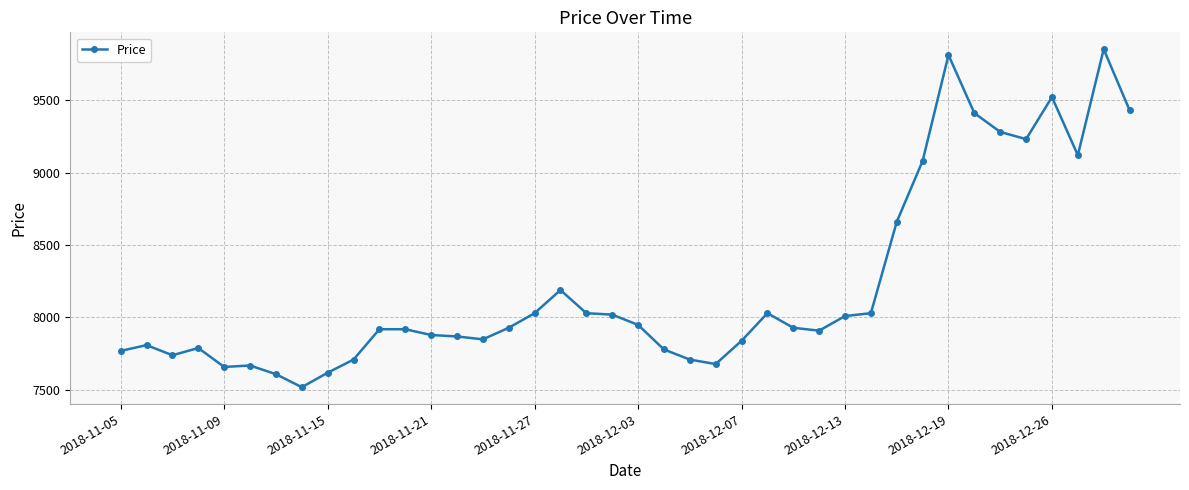

True or false: the data has more than 2 interior local peaks.

True